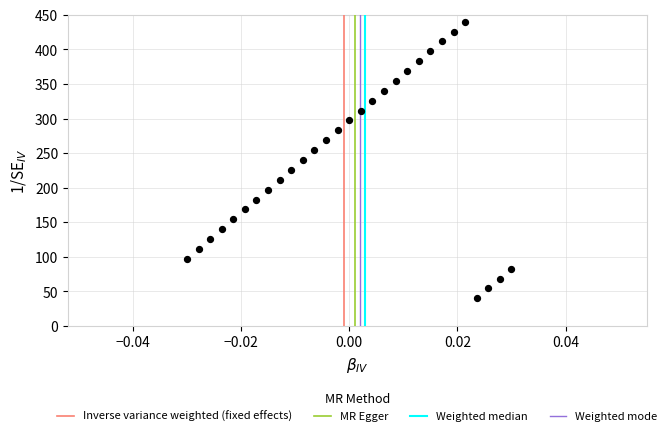

What is the range of Y values (max minus min)?

400.0